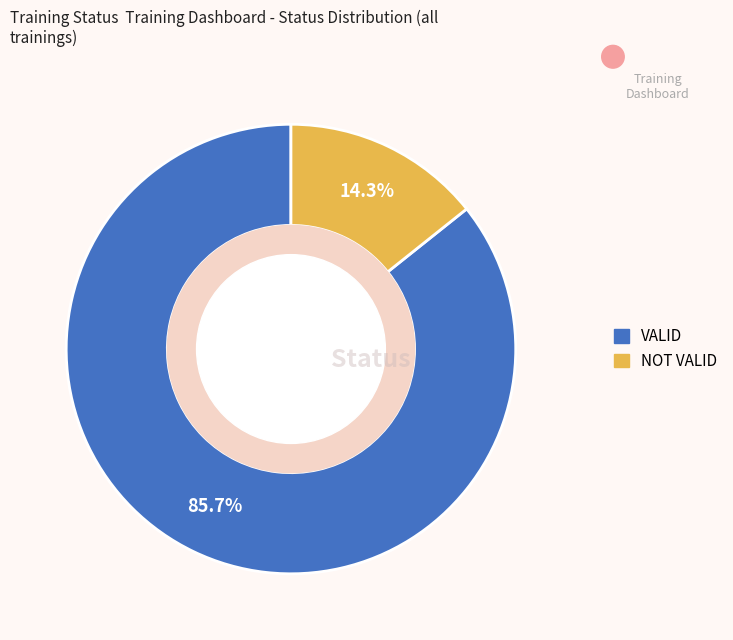

Which slice is the smallest?

NOT VALID